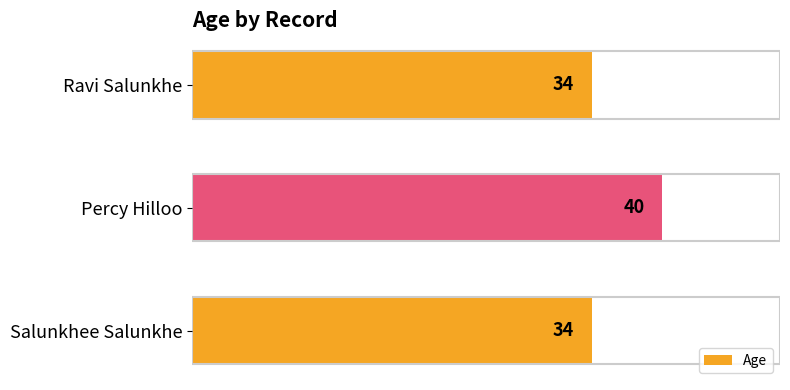

What is the minimum value shown in the chart?

34